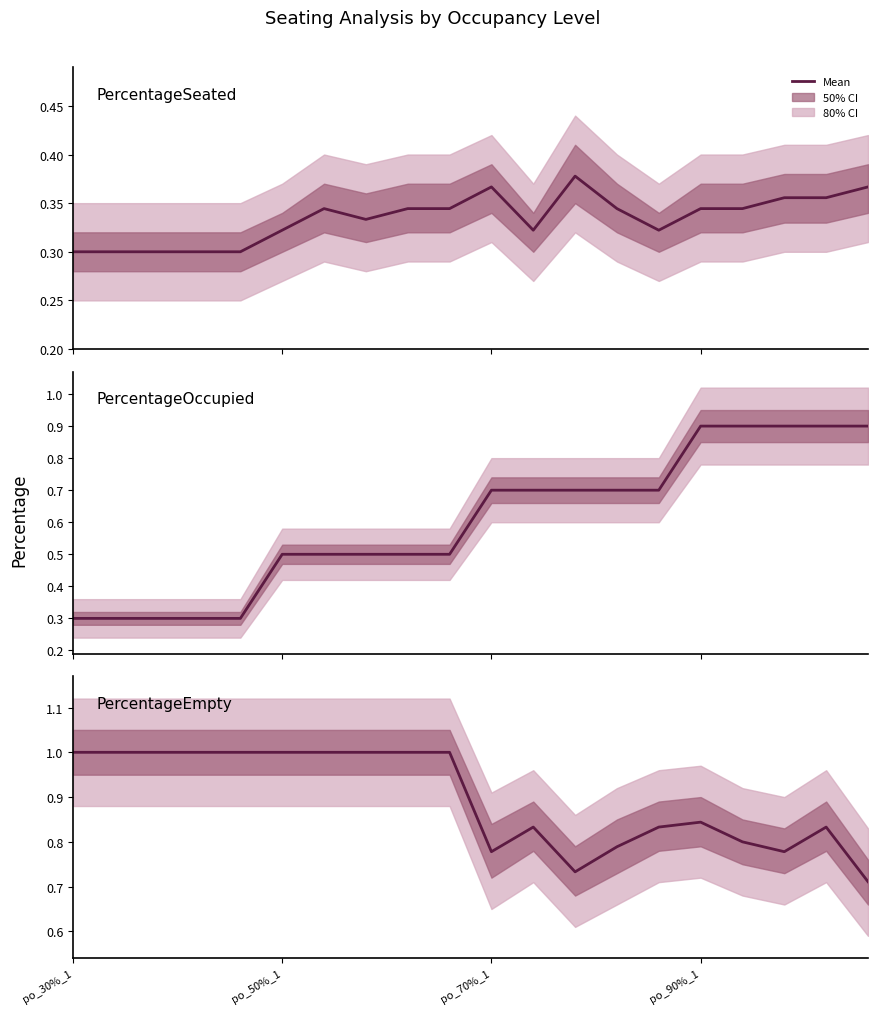

What is the average value of the PercentageSeated series?

0.3